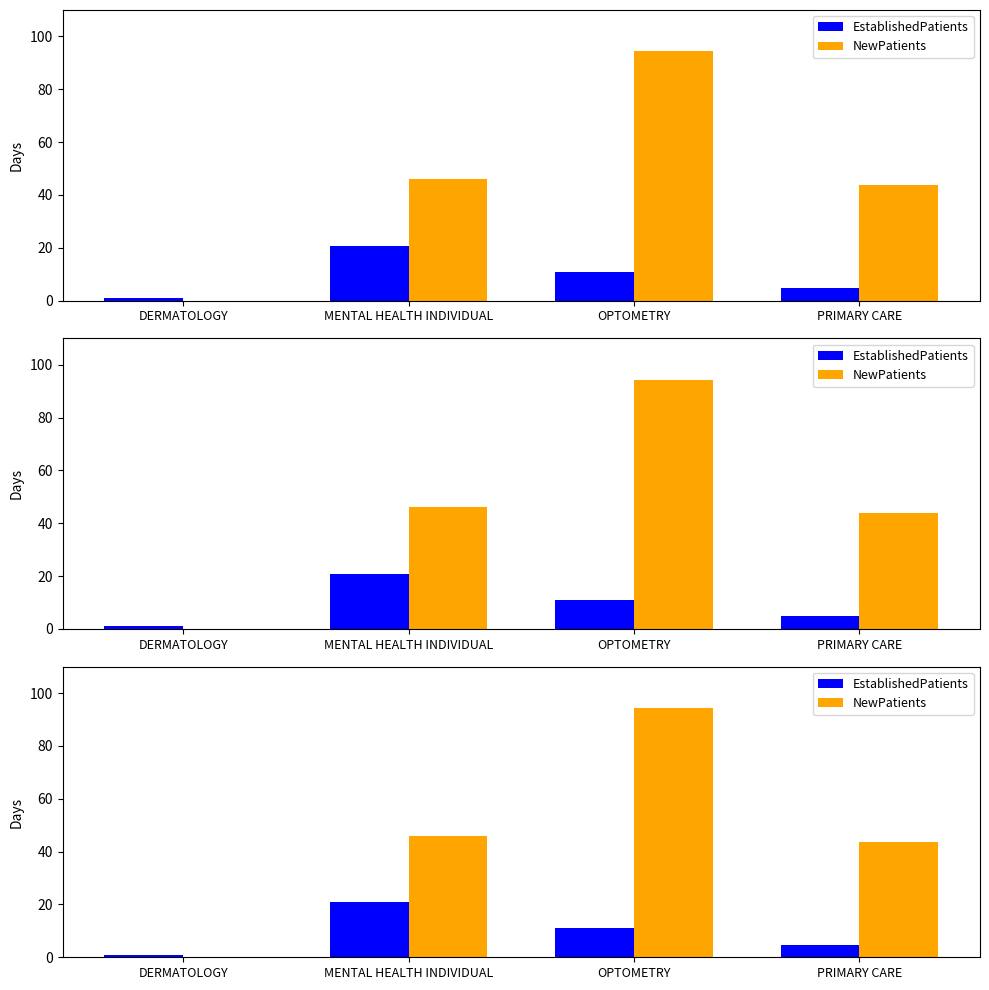

What is the value of the EstablishedPatients bar at the 2nd from the left?

20.8